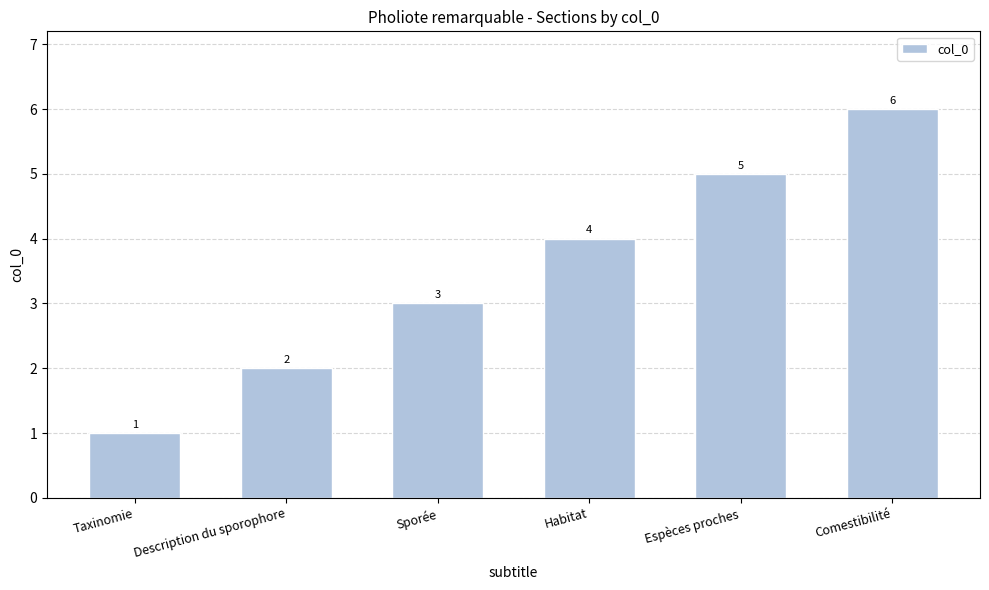

List the labels in order of value, largest first.

Comestibilité, Espèces proches, Habitat, Sporée, Description du sporophore, Taxinomie